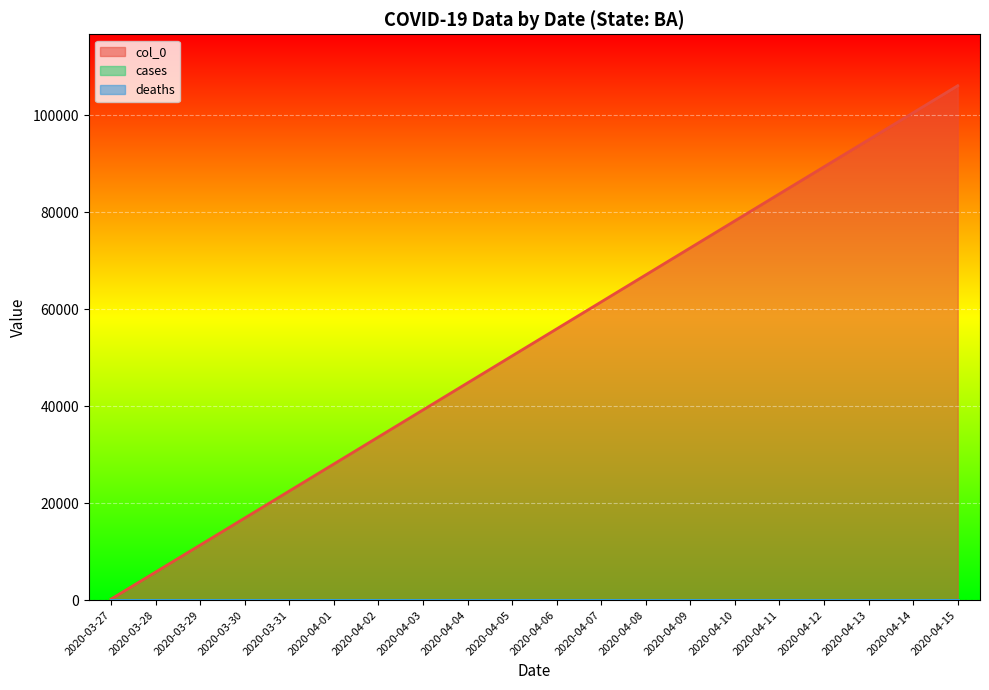

Is the value of col_0 at 2020-04-07 greater than the value of deaths at 2020-03-31?

Yes